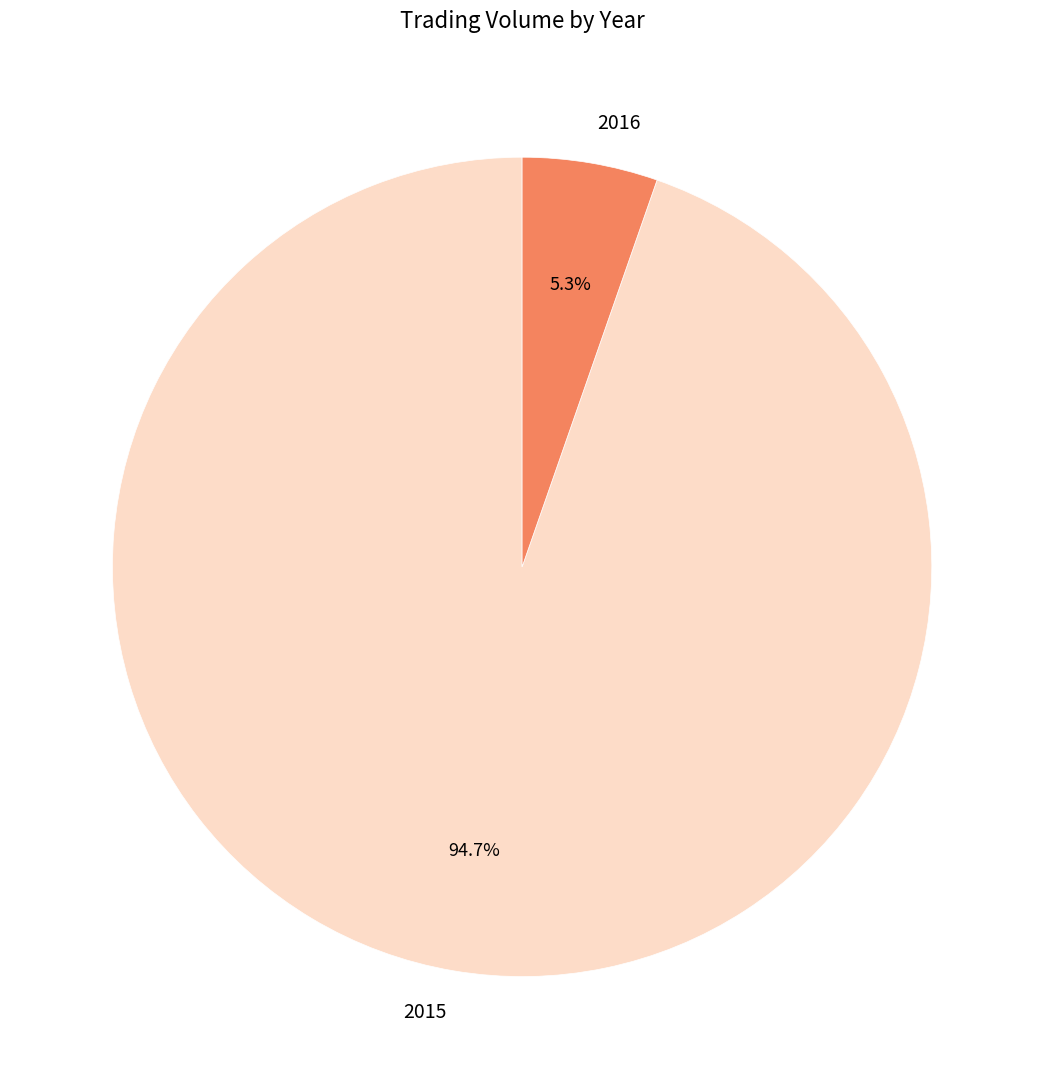

To the nearest percent, what is the difference between the largest and smallest slice percentages?

89%